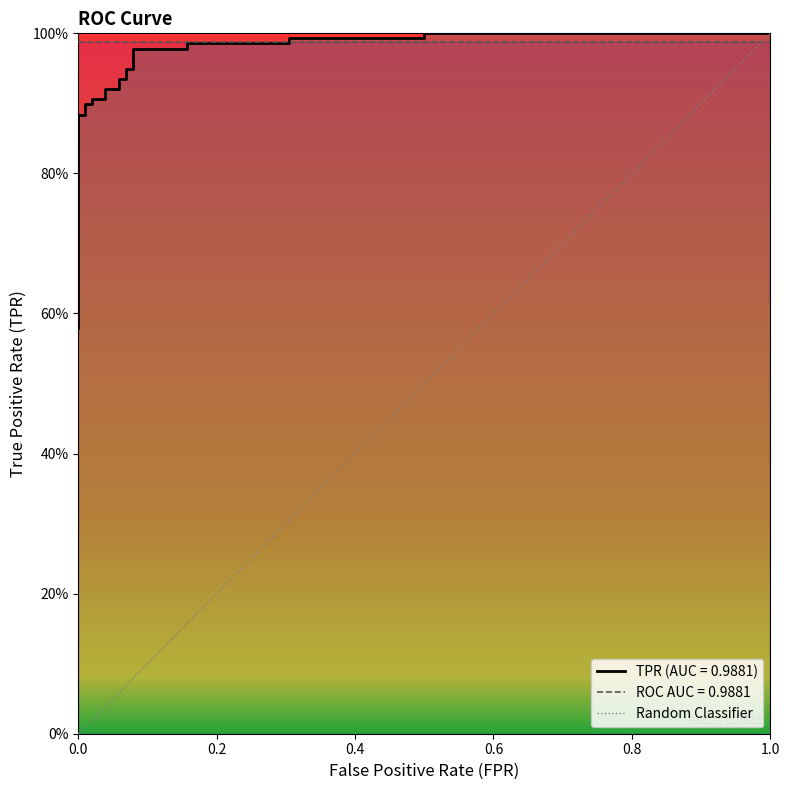

What is the smallest value displayed?

0.6